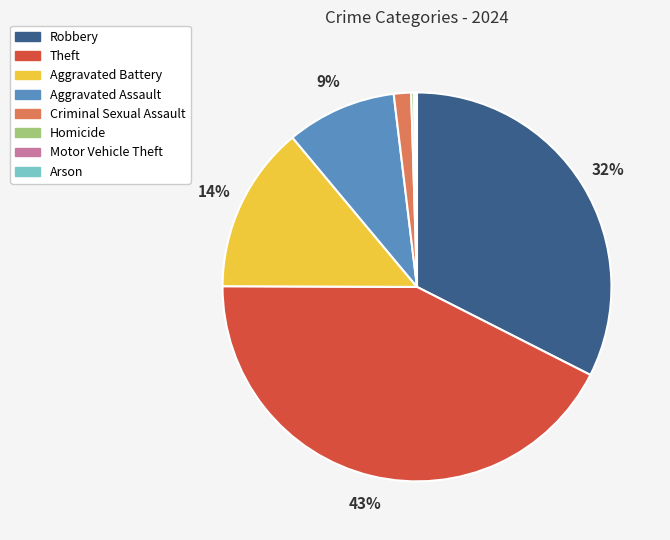

Is there any slice that represents more than half of the pie?

No